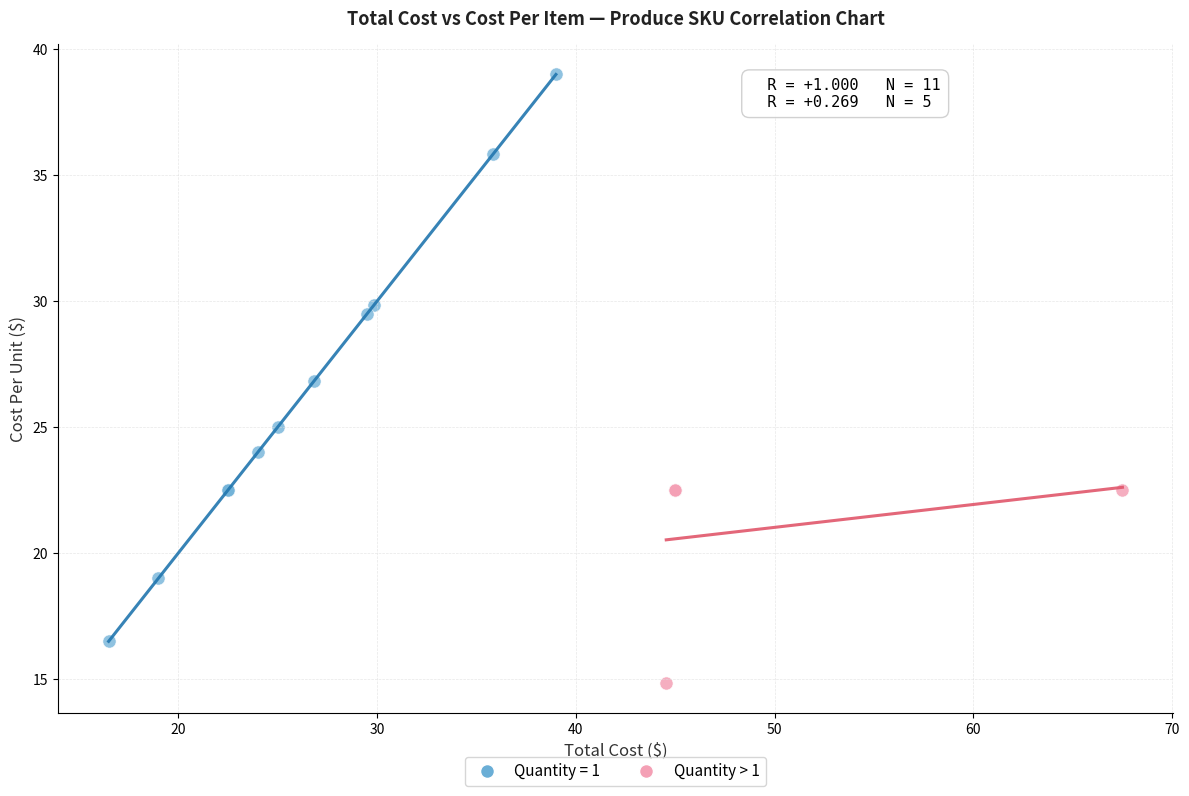

Which series reaches the maximum Y coordinate?

Quantity = 1